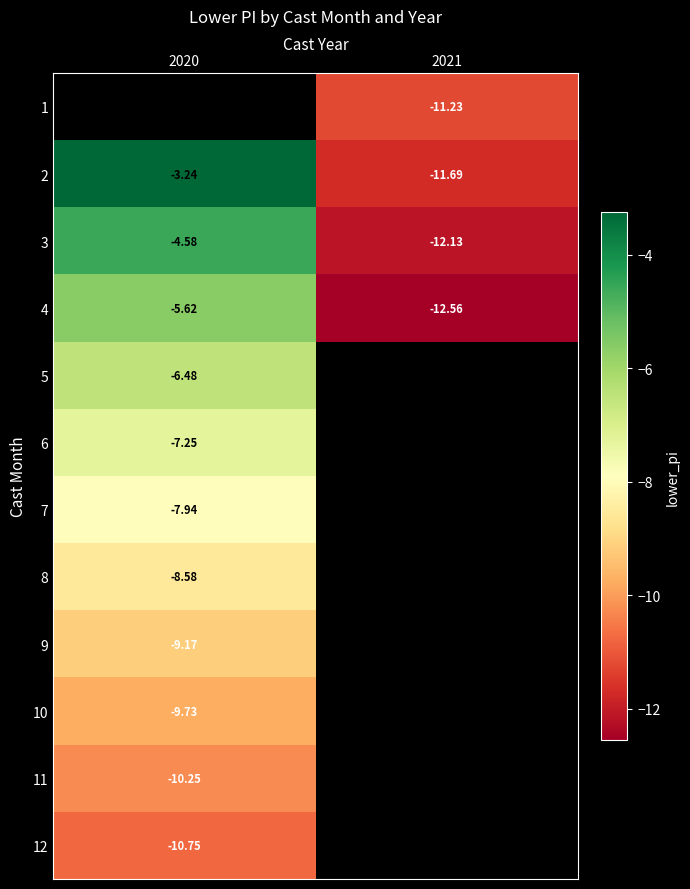

List the series in order of their peak value, lowest first.

12, 11, 10, 9, 8, 7, 6, 5, 4, 3, 1, 2